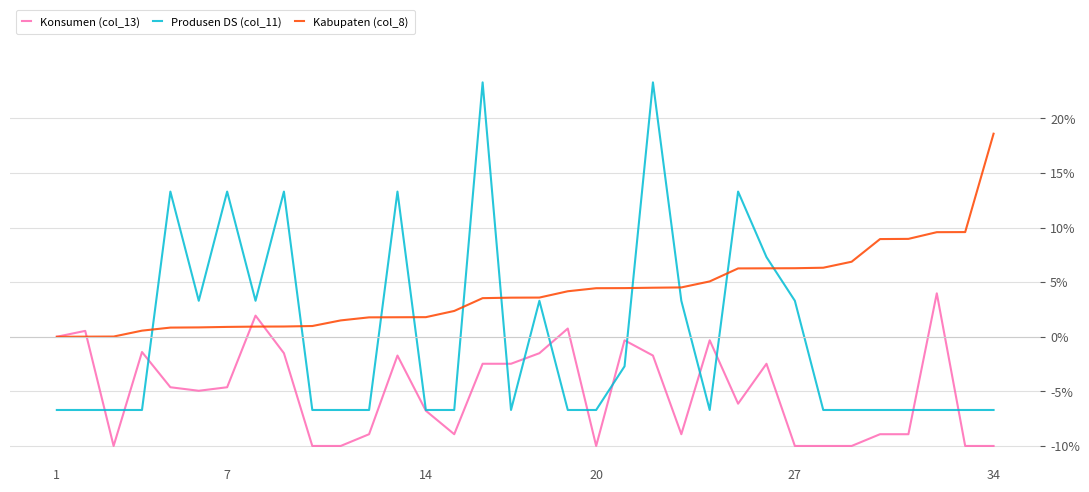

What is the highest value of the Produsen DS (col_11) series?

23.3